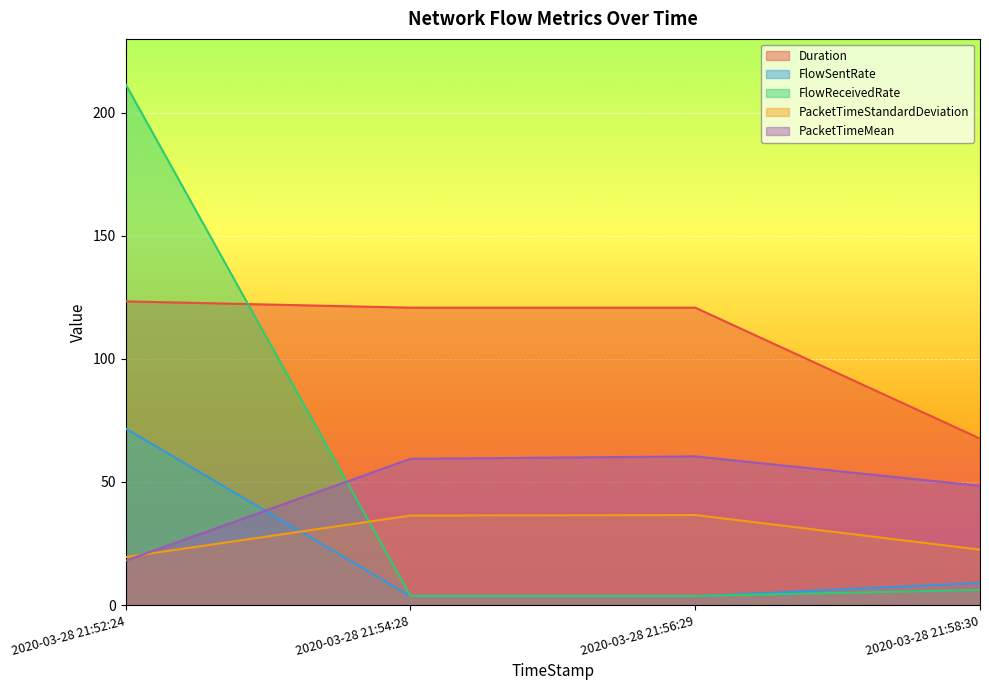

Count the number of categories in the chart.

4